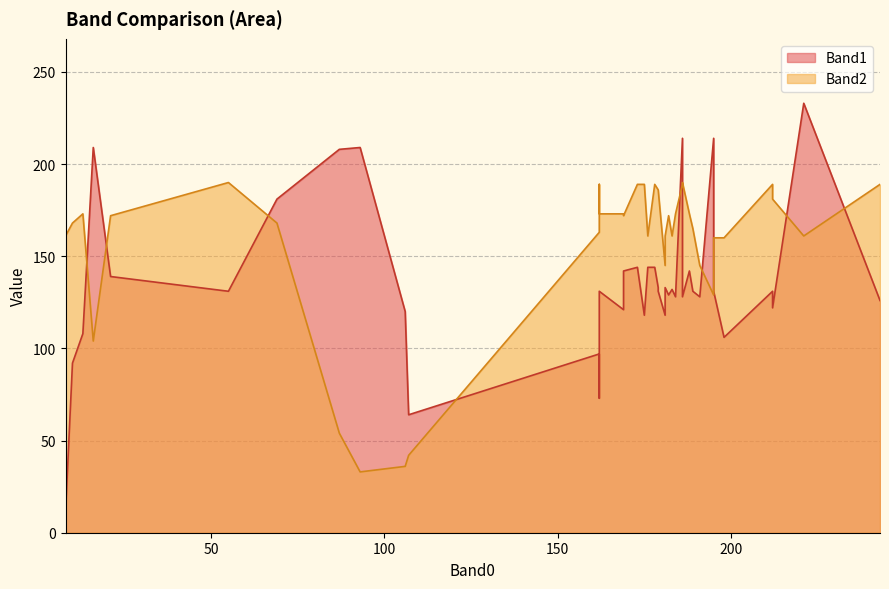

What is the spread (max minus min) of values at 186?

25